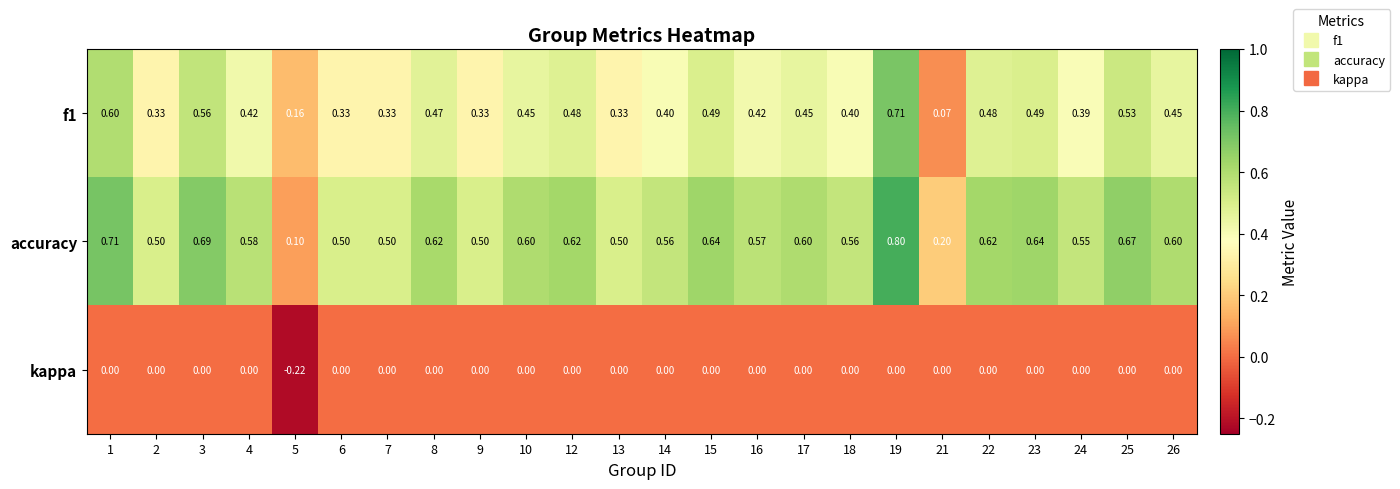

Which series has the largest range (max minus min)?

accuracy